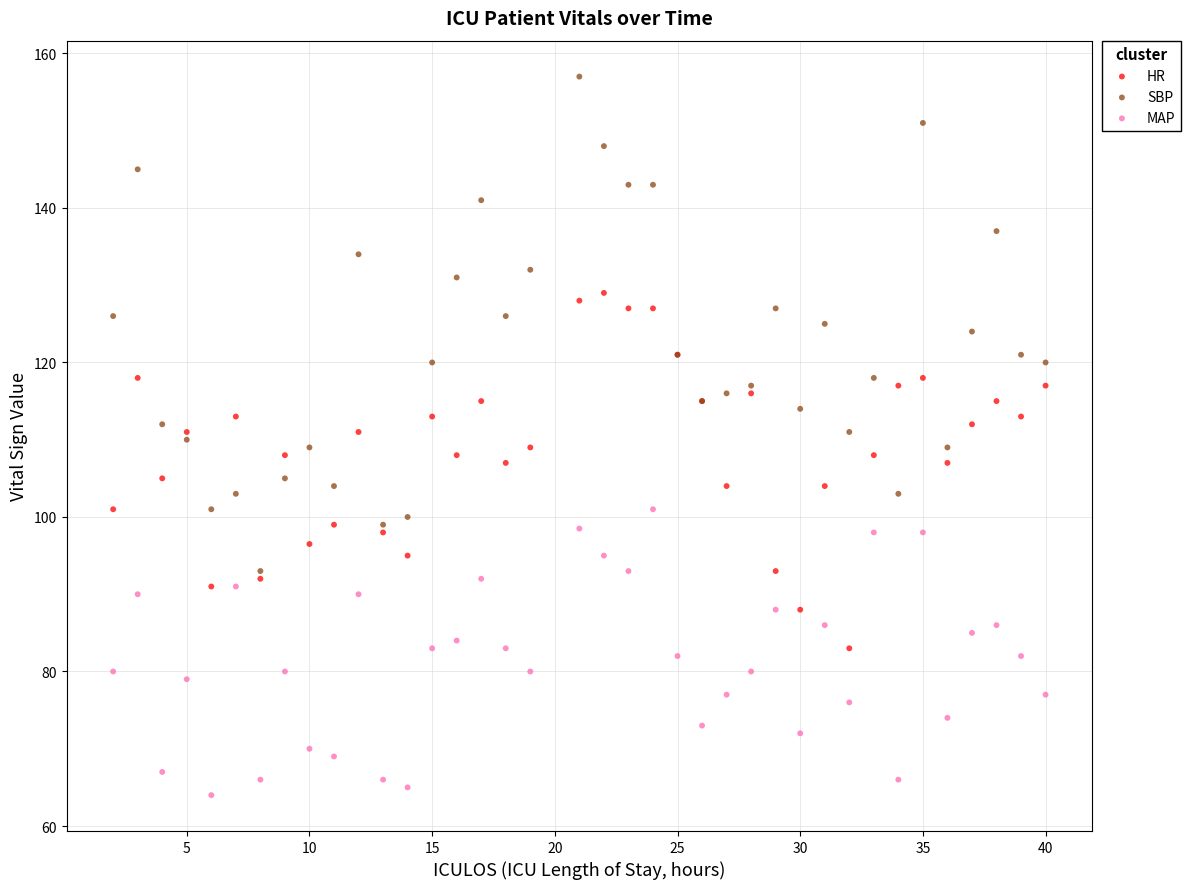

Which series has the widest spread of Y values?

SBP